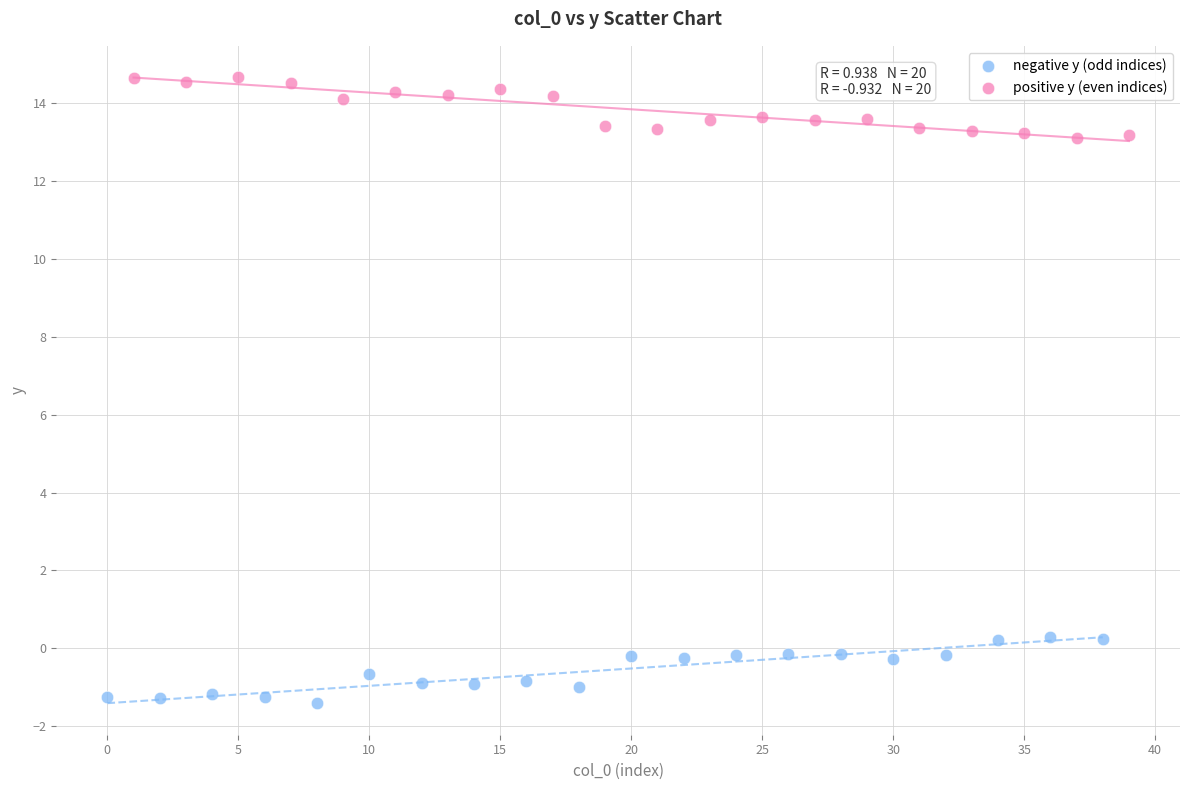

Which series contains the lowest Y value?

negative y (odd indices)